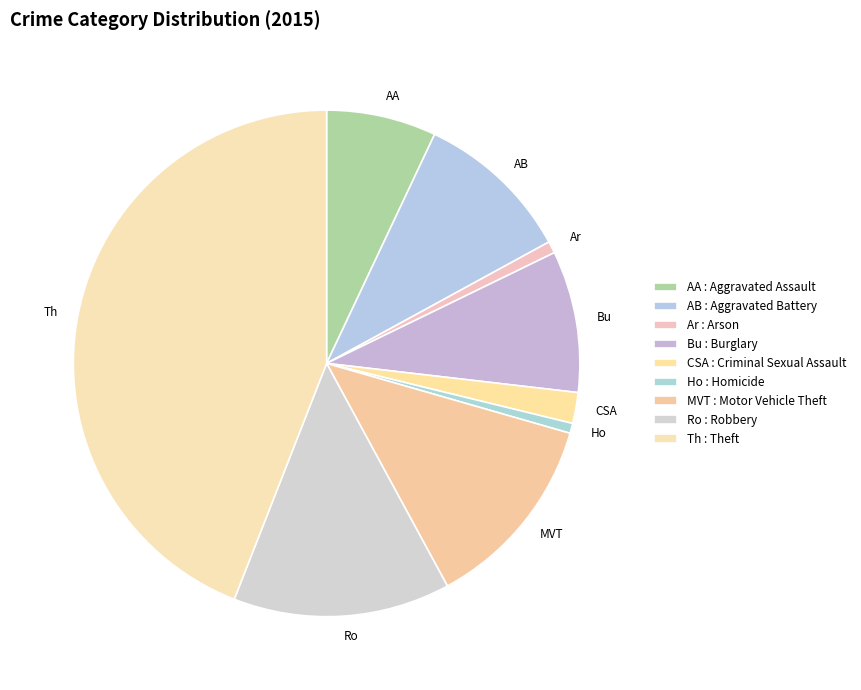

To the nearest percent, what is the average slice percentage?

11%